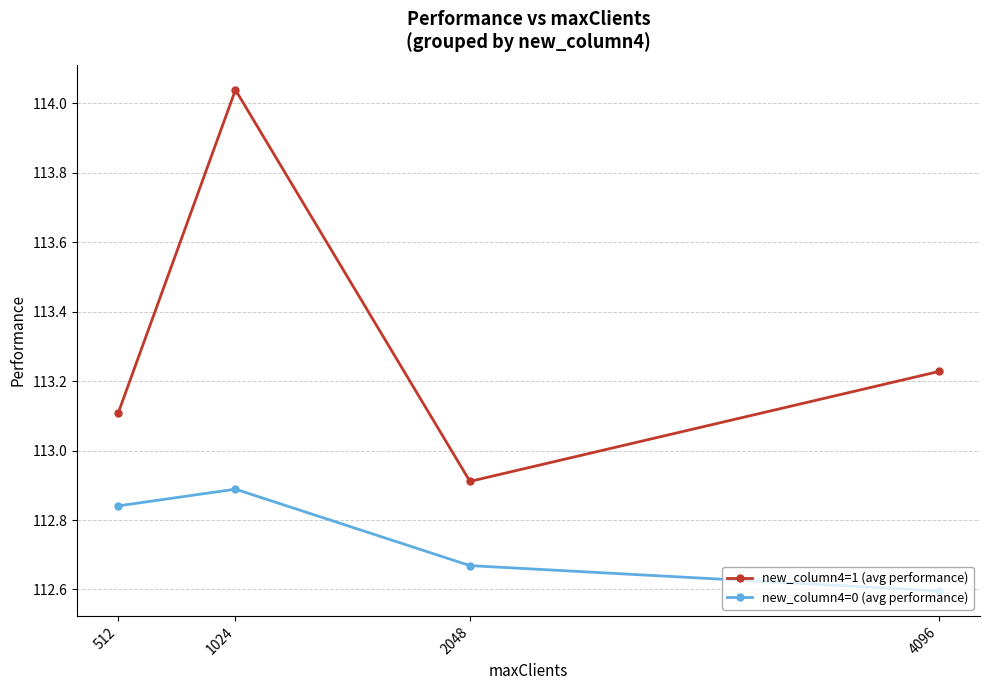

At which category does new_column4=1 (avg performance) reach its first local valley?

2048